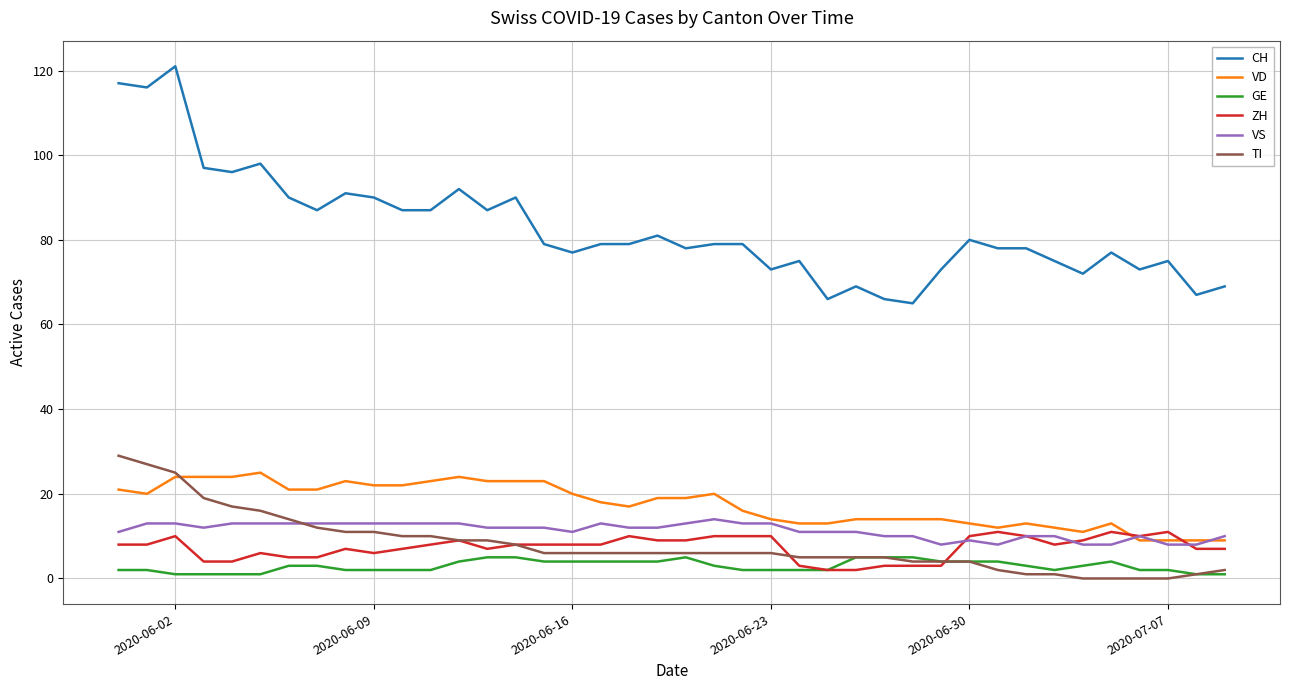

True or false: CH and VS cross at least once.

False